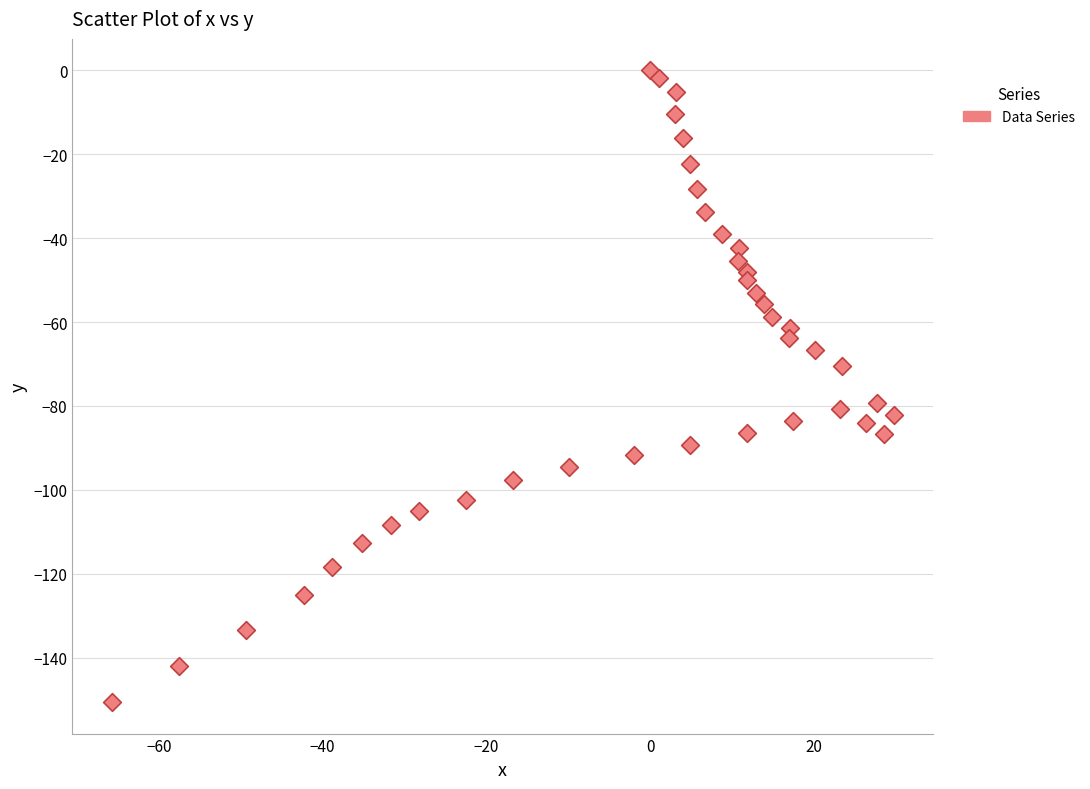

What is the range of Y values (max minus min)?

150.6